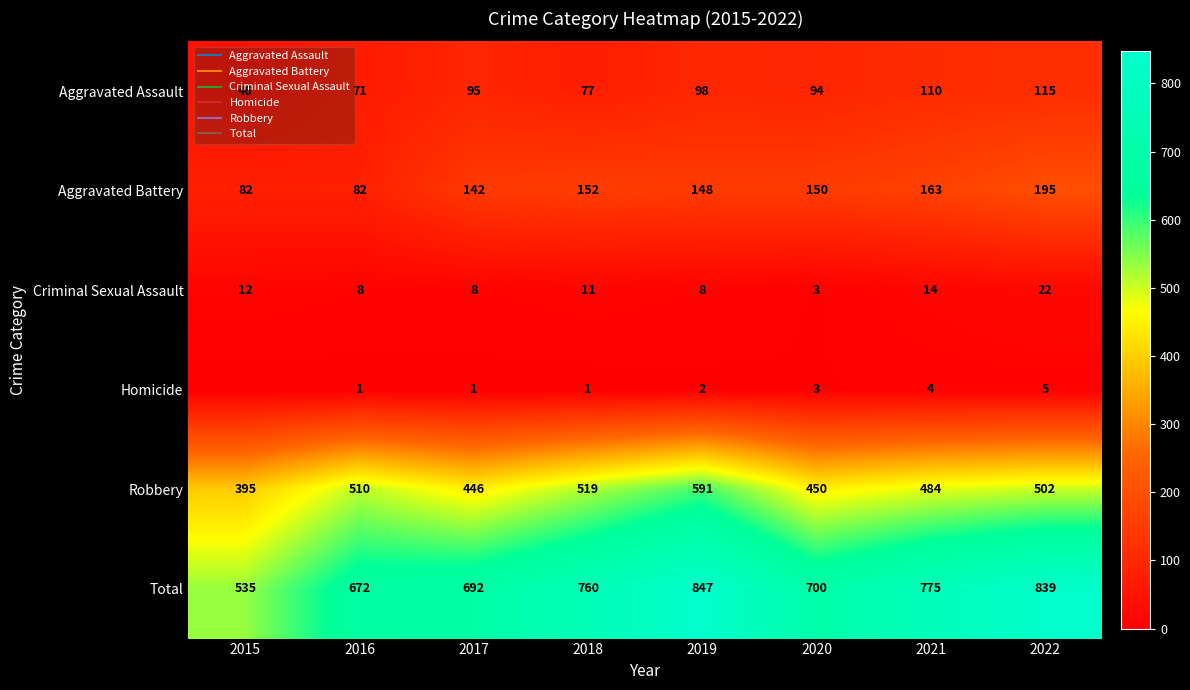

What is the sum of the Criminal Sexual Assault values at 2017 and 2022?

30